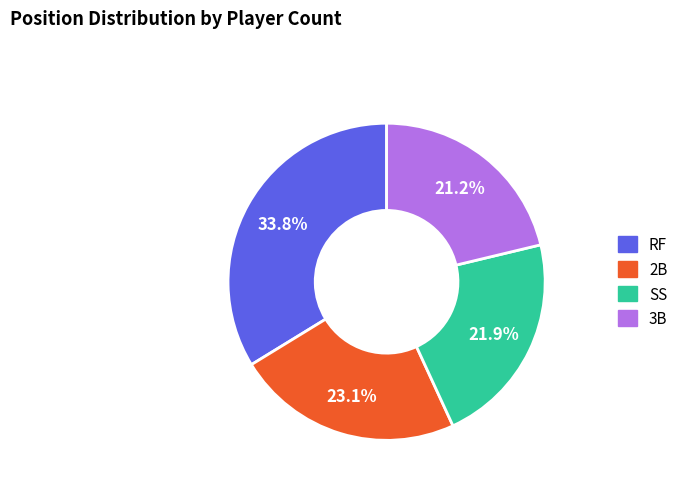

What percentage is the 2B slice, to the nearest percent?

23%